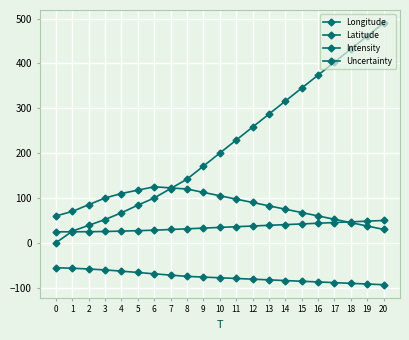

How many lines are shown in the chart?

4